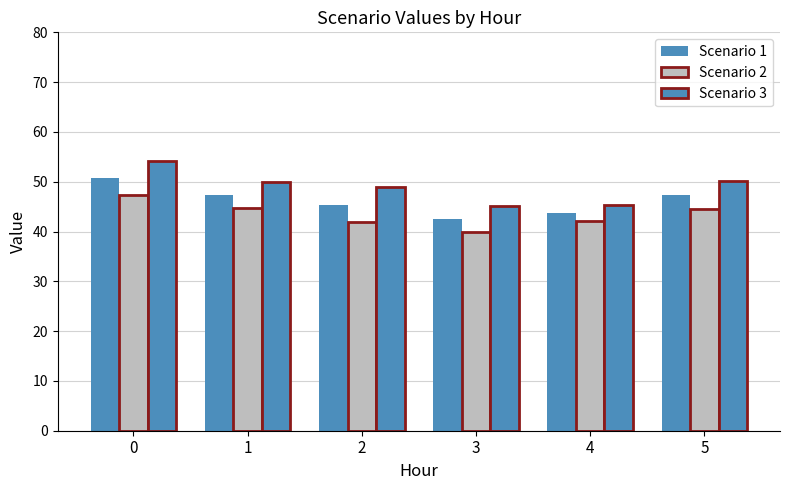

Does the chart contain stacked bars?

No